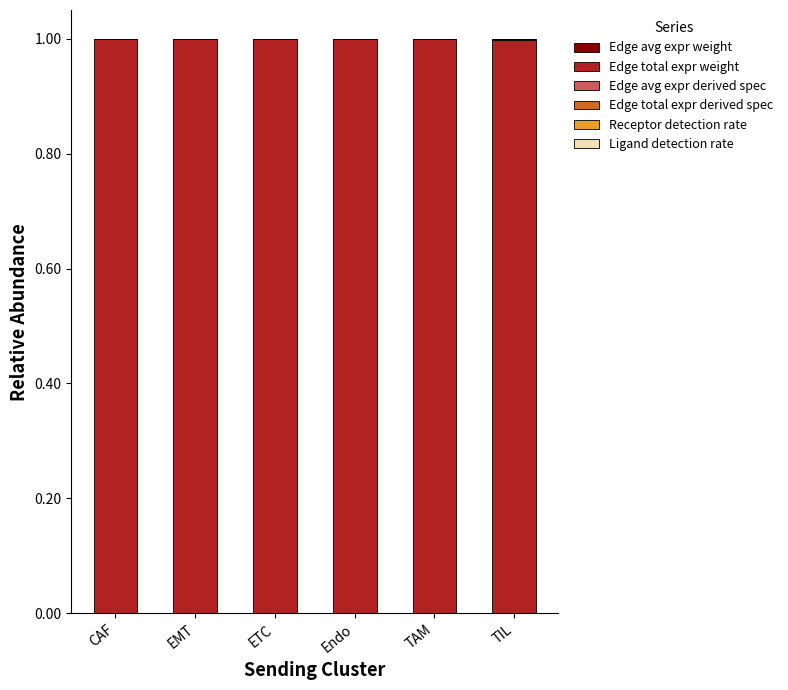

What is the label of the 4th bar from the left?

Endo